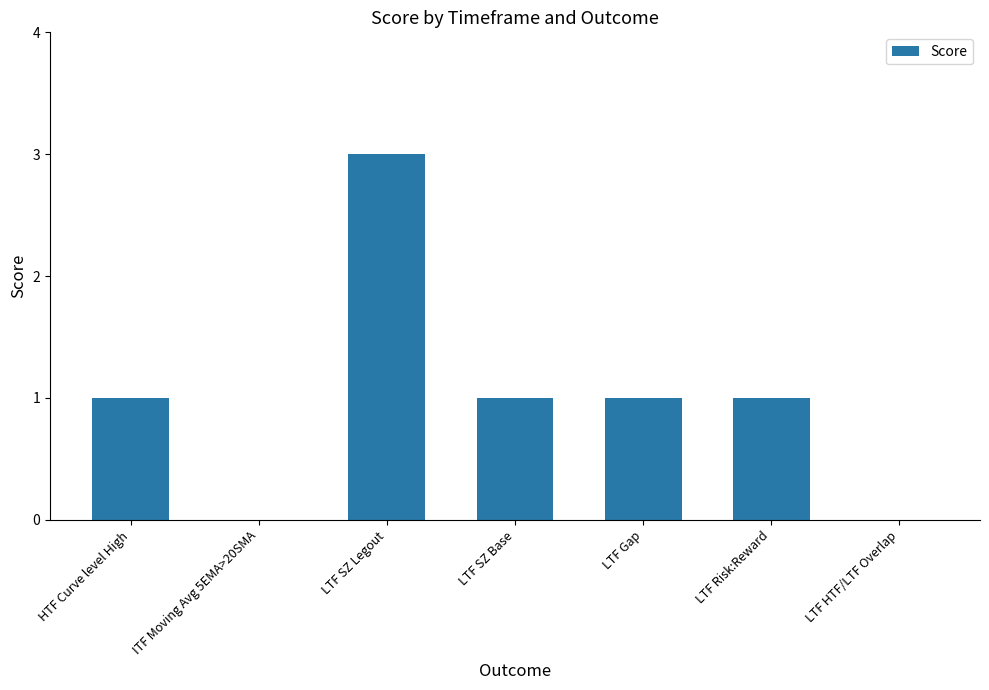

How many data points does each series have?

7